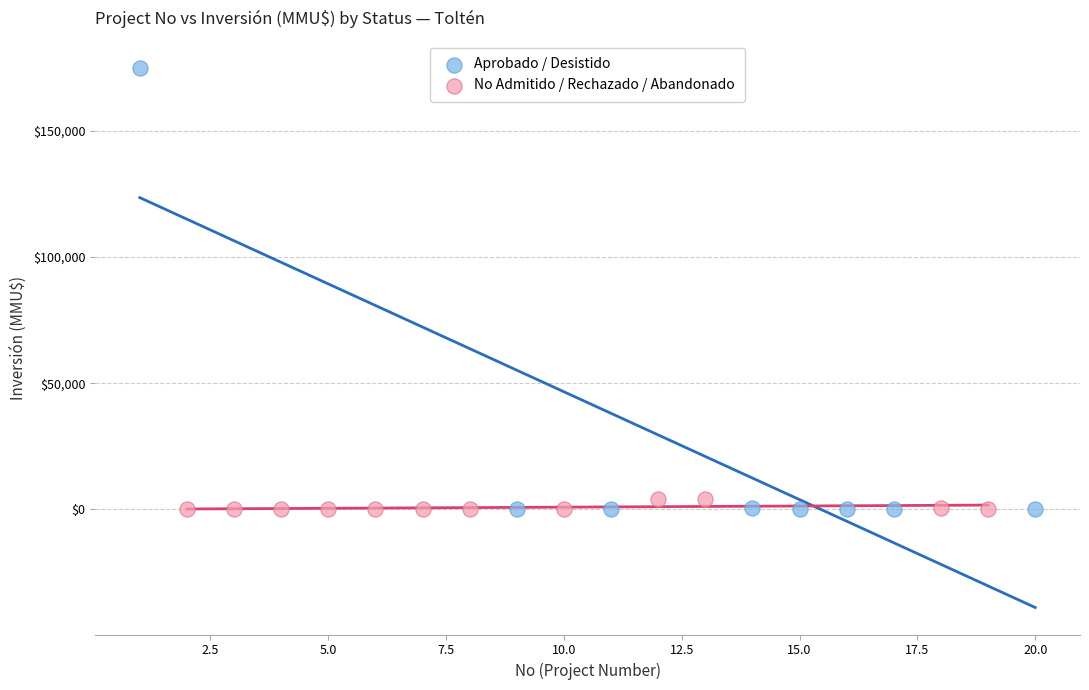

Which series has the largest Y range (max minus min)?

Aprobado / Desistido